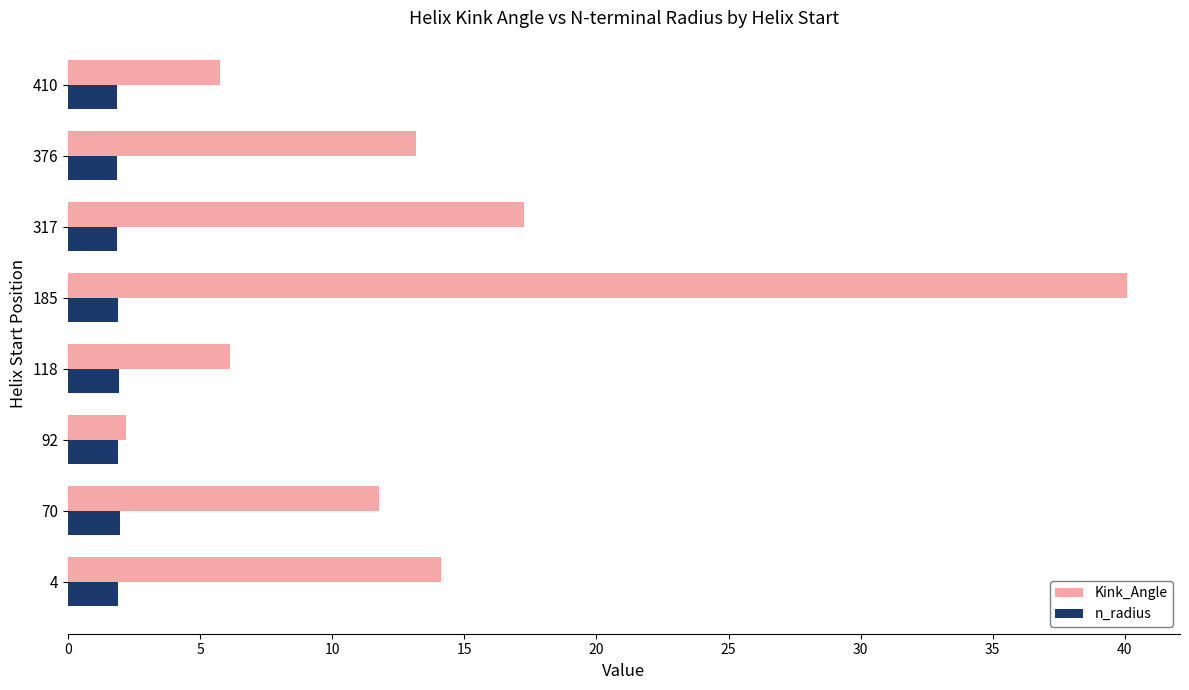

What is the average value of the n_radius series?

1.9